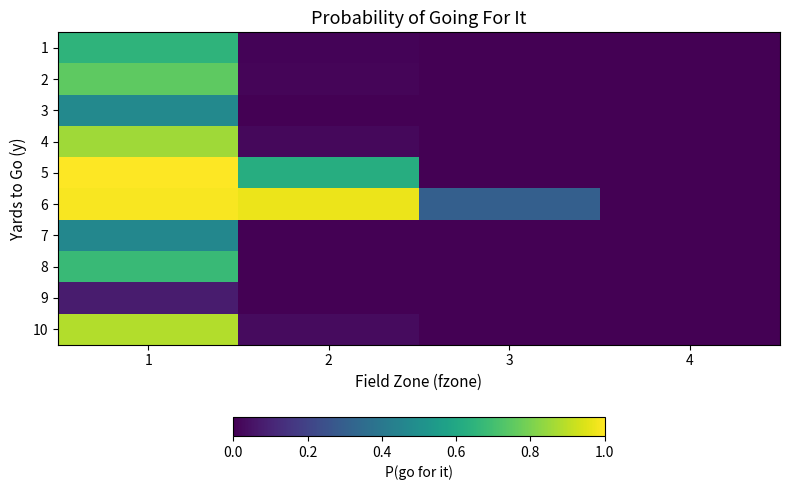

Reading left to right, extract all data points from this chart.

1: 1=0.7	2=0.0	3=0.0	4=0.0
2: 1=0.8	2=0.0	3=0.0	4=0.0
3: 1=0.5	2=0.0	3=0.0	4=0.0
4: 1=0.9	2=0.0	3=0.0	4=0.0
5: 1=1.0	2=0.6	3=0.0	4=0.0
6: 1=1.0	2=1.0	3=0.3	4=0.0
7: 1=0.5	2=0.0	3=0.0	4=0.0
8: 1=0.7	2=0.0	3=0.0	4=0.0
9: 1=0.1	2=0.0	3=0.0	4=0.0
10: 1=0.9	2=0.0	3=0.0	4=0.0